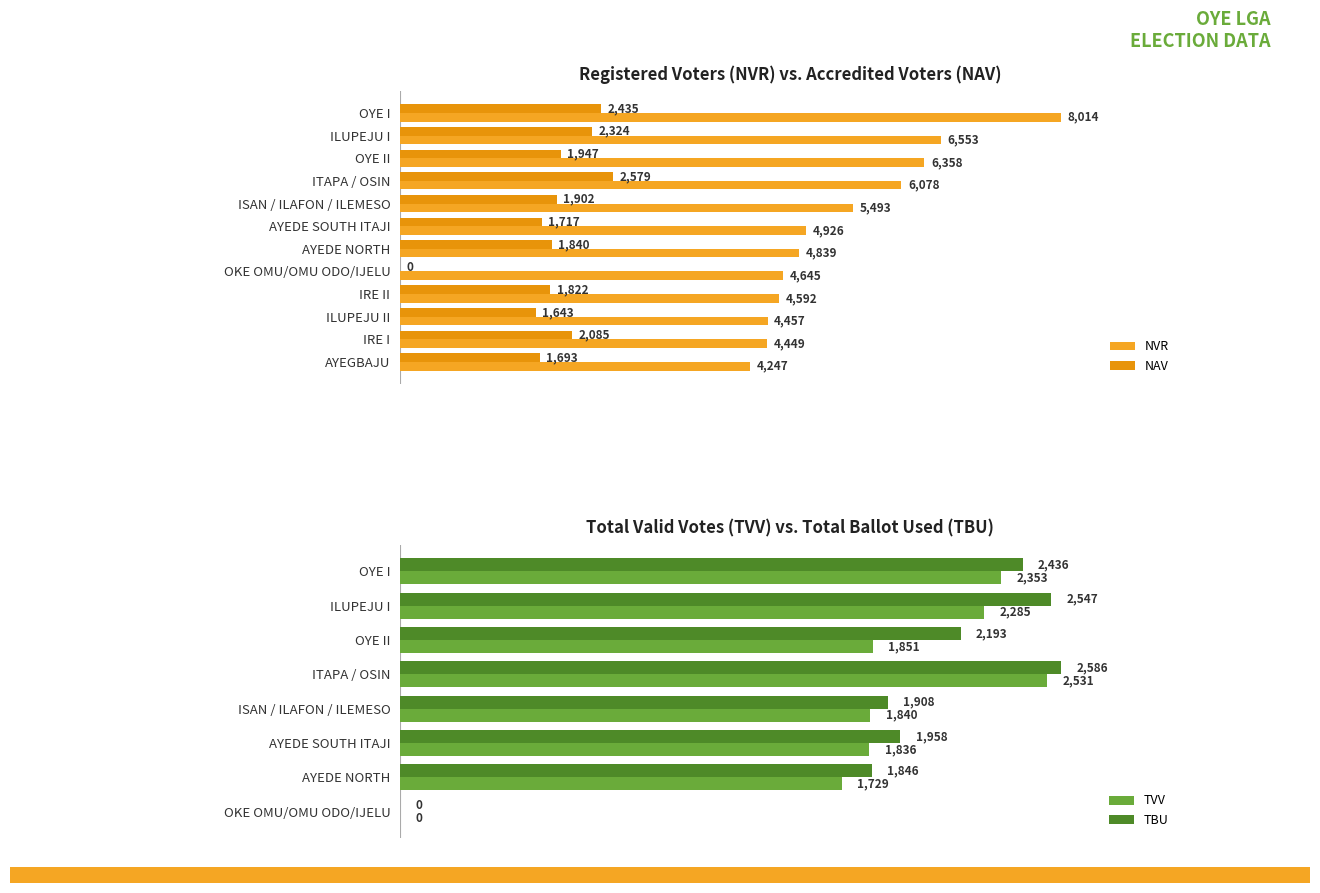

The value of NVR at ILUPEJU II is 5881. True or false?

False